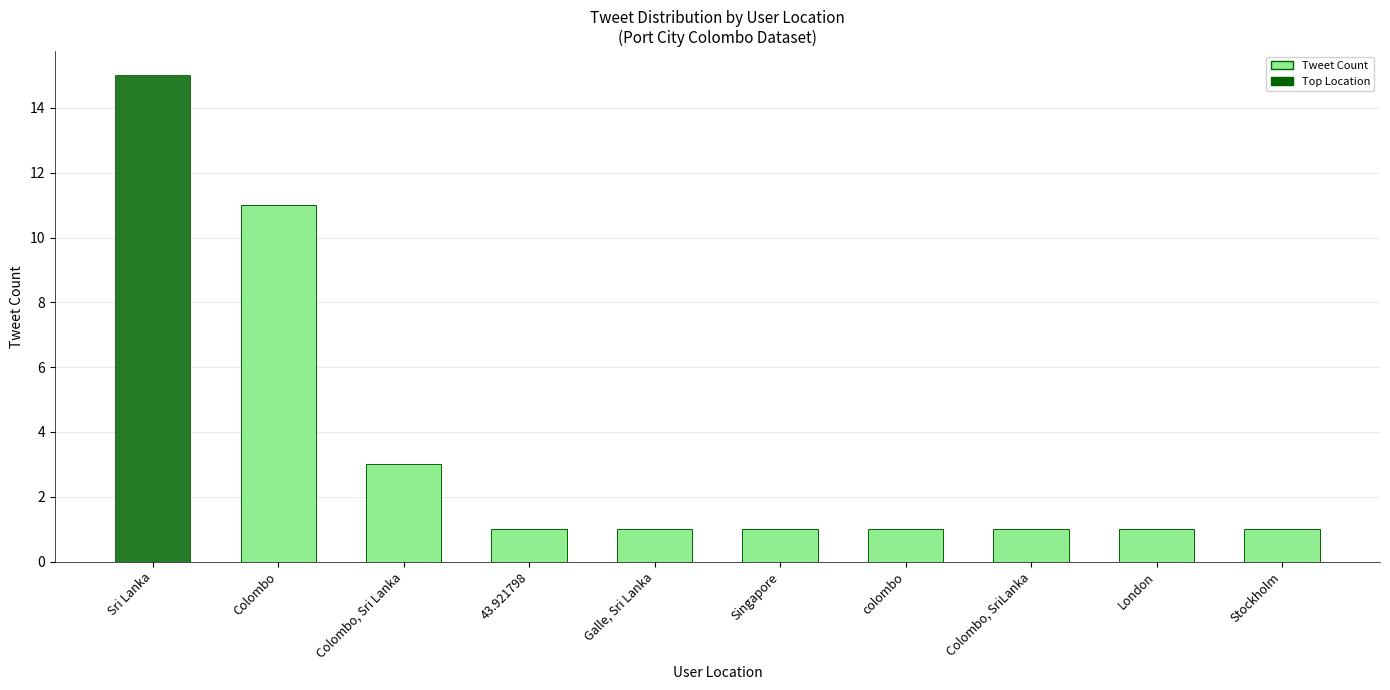

What is the label of the 2nd bar from the left?

Colombo